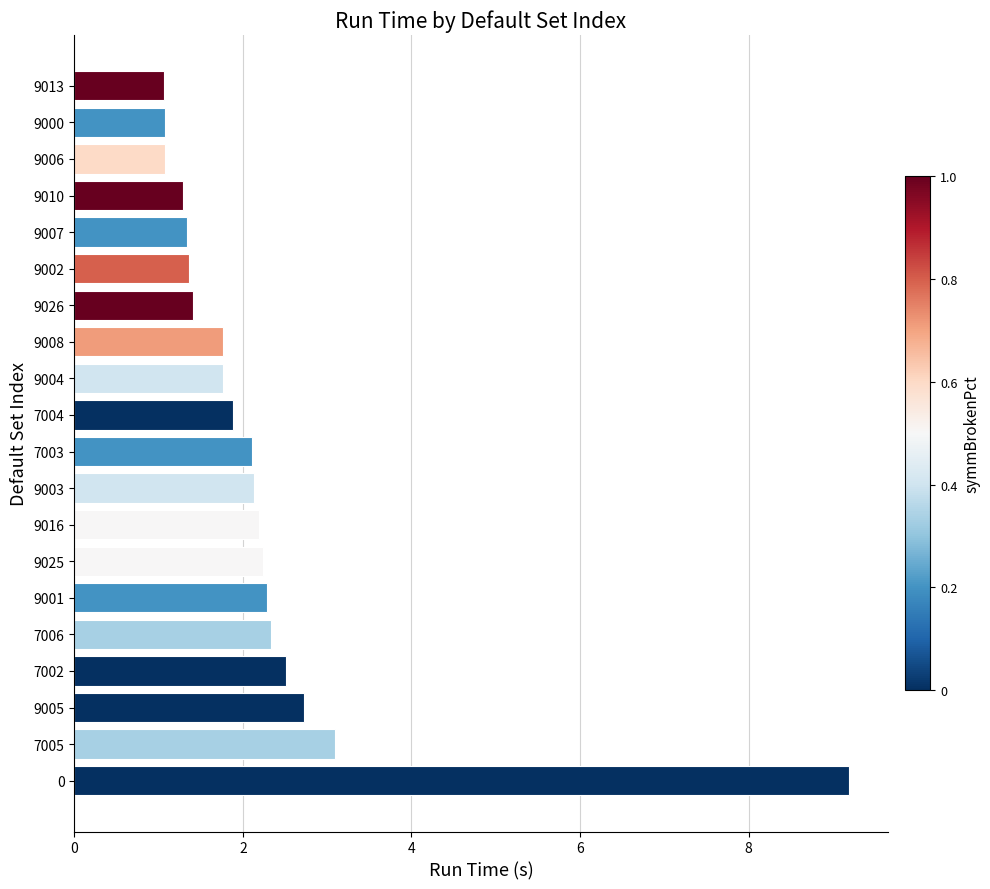

What is the difference between the values at 9026 and 7003?

0.7